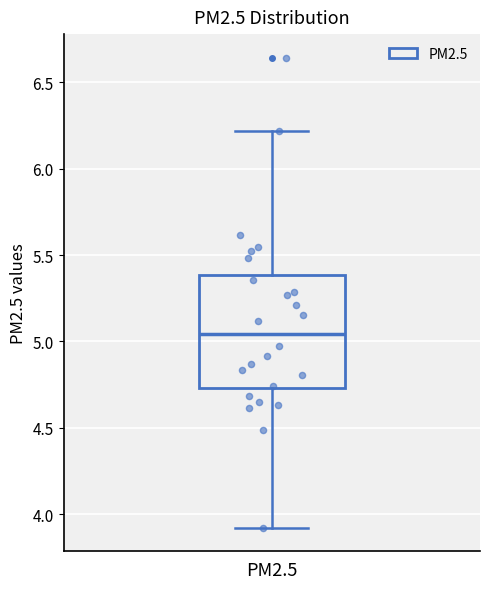

Where does the median line of the box for PM2.5 sit on the y-axis? The values are not printed on the chart, so give them approximately, as read against the axis.

5.05